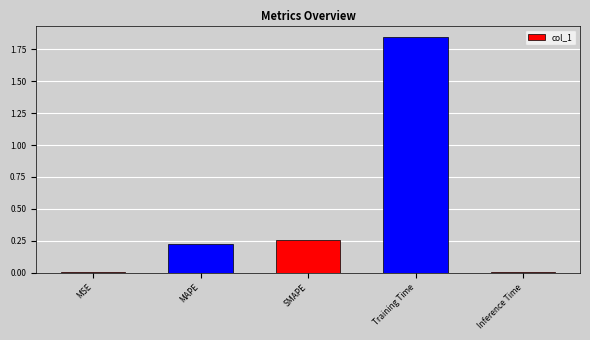

Which label corresponds to the largest value in the chart?

Training Time